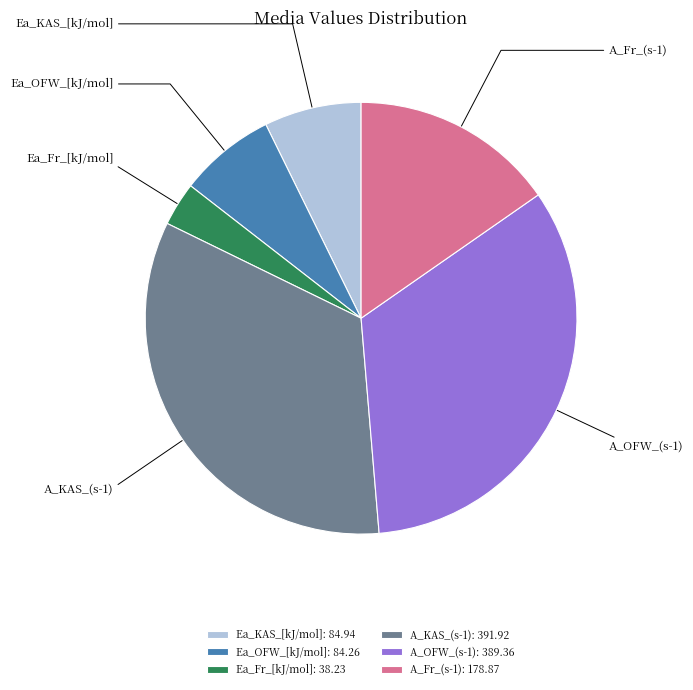

To the nearest percent, what is the combined percentage of Ea_OFW_[kJ/mol] and A_Fr_(s-1)?

23%